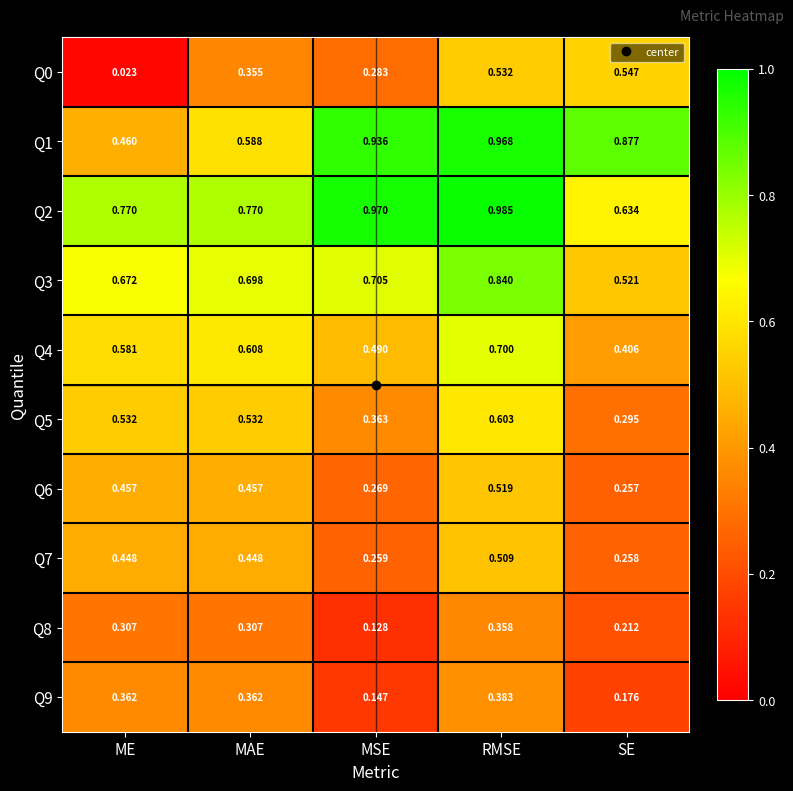

Which category has the lowest value in the Q8 series?

MSE